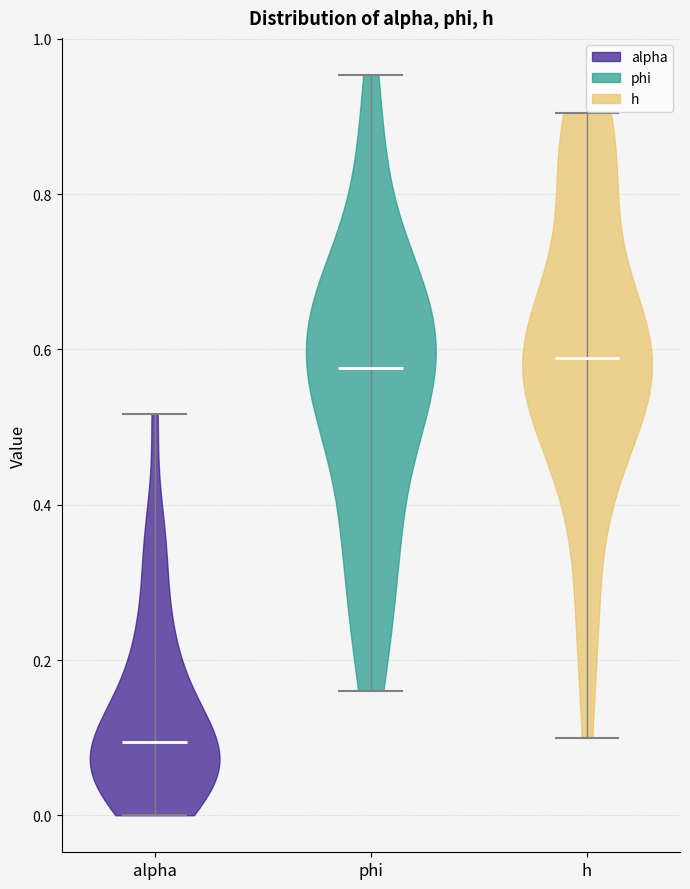

What is the highest point the violin for phi reaches on the y-axis? The values are not printed on the chart, so give them approximately, as read against the axis.

0.96